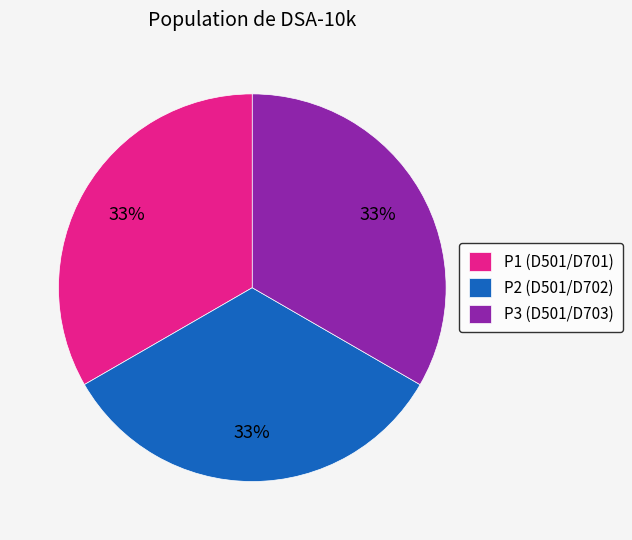

Does P1 (D501/D701) account for over 50% of the chart?

No